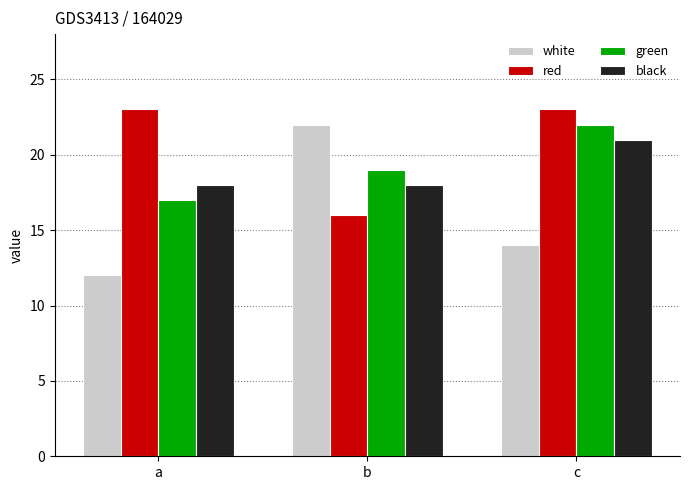

Reading left to right, list all the values displayed in this chart.

white: 12	22	14
red: 23	16	23
green: 17	19	22
black: 18	18	21